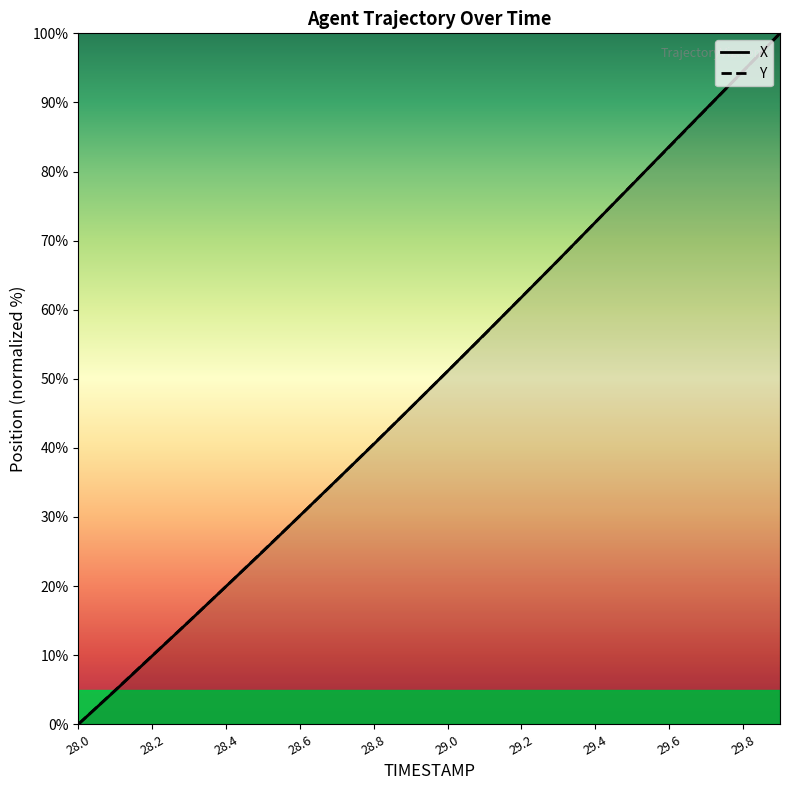

True or false: Y has a value of 134.5 at 29.8.

False